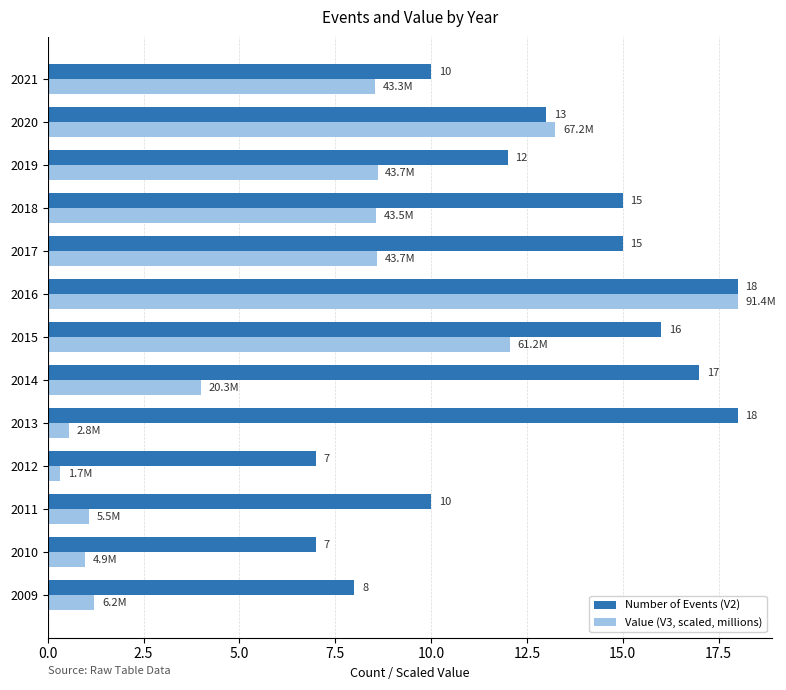

The Value (V3, scaled, millions) series shows 12.1 at 2015. True or false?

True